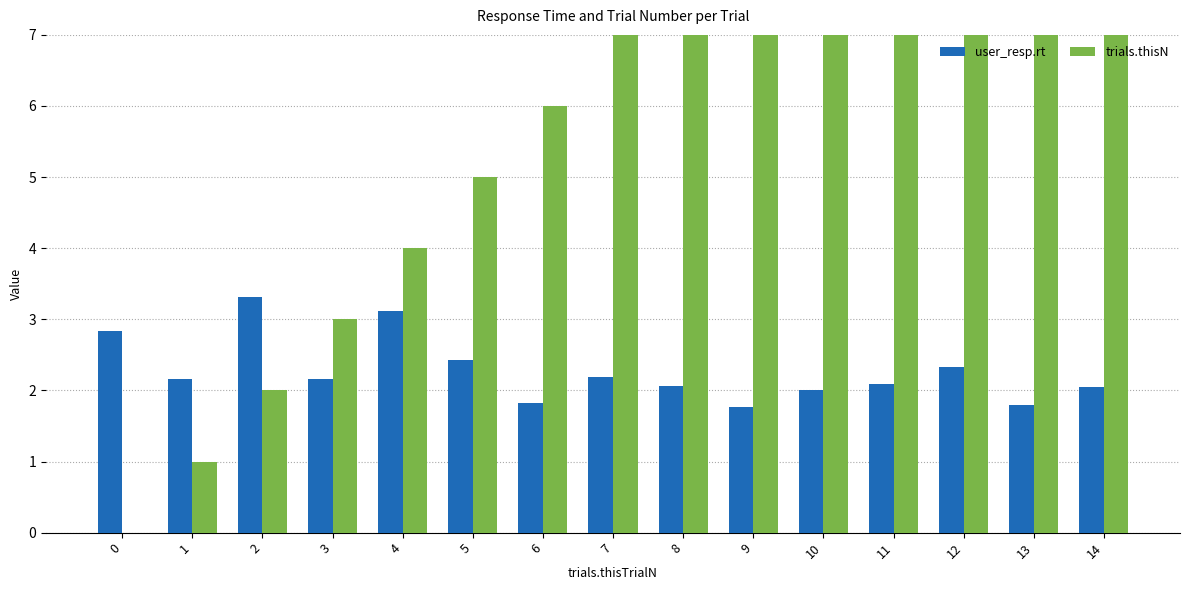

How many distinct data groups are displayed?

2